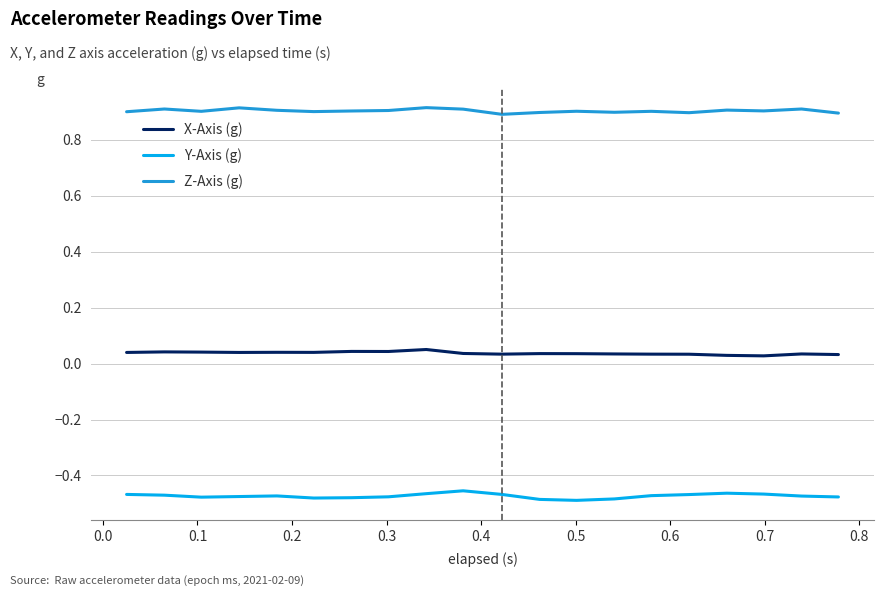

True or false: Y-Axis (g) and Z-Axis (g) cross at least once.

False